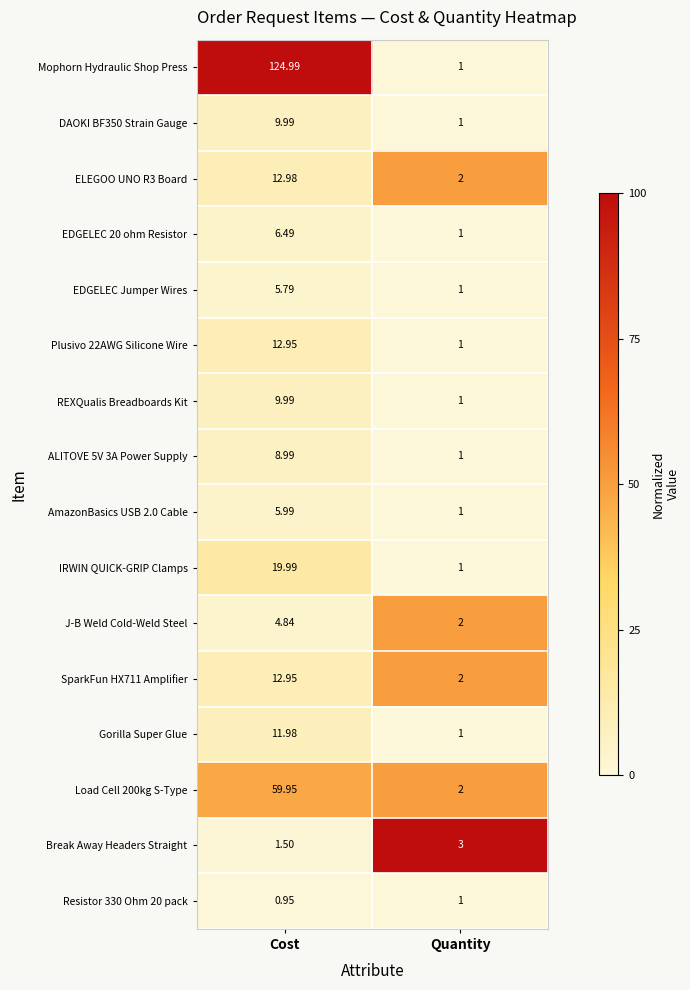

Which series changed the most between Cost and Quantity?

Mophorn Hydraulic Shop Press